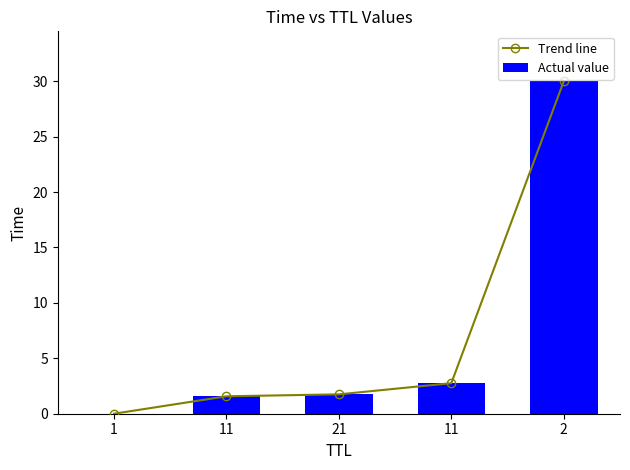

At how many categories does at least one series exceed 4?

1